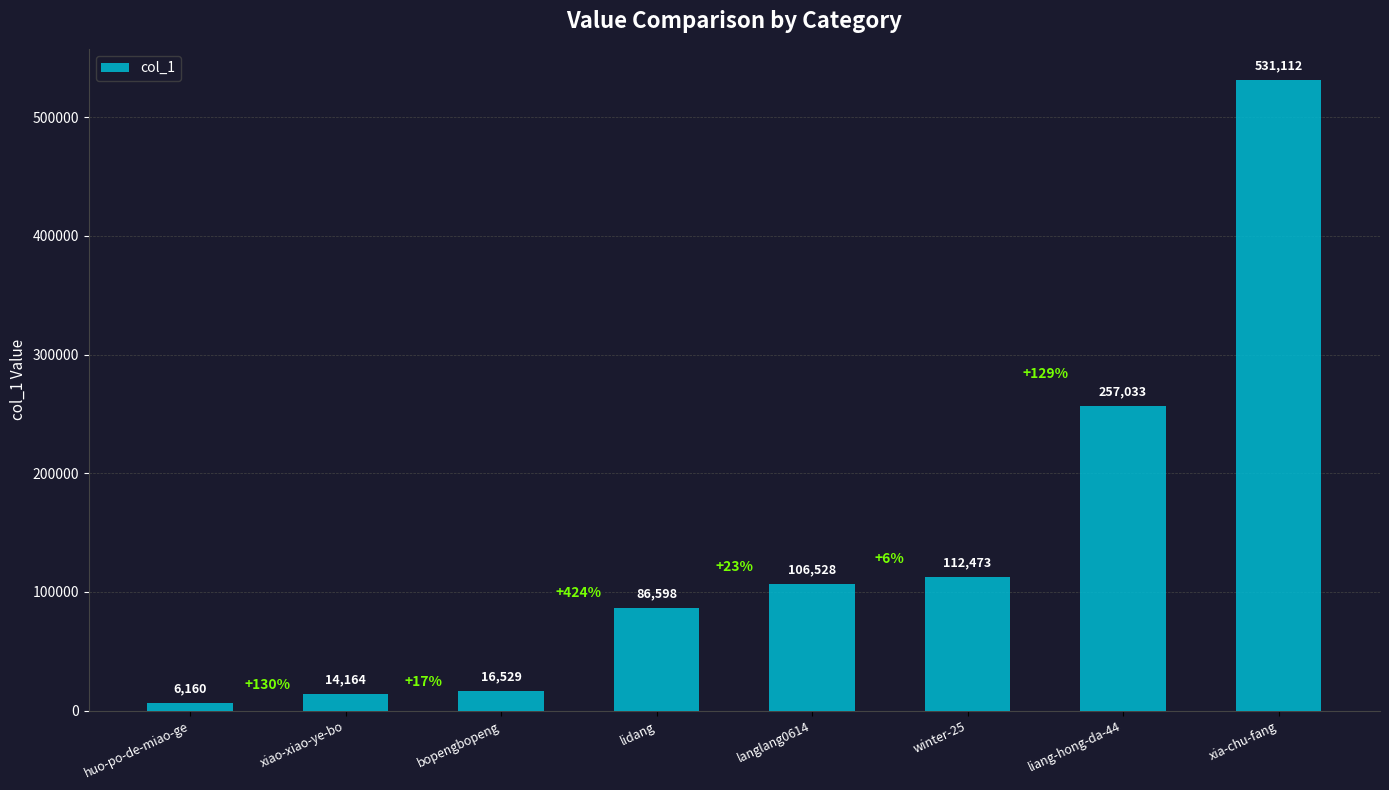

List the labels in order of value, largest first.

xia-chu-fang, liang-hong-da-44, winter-25, langlang0614, lidang, bopengbopeng, xiao-xiao-ye-bo, huo-po-de-miao-ge